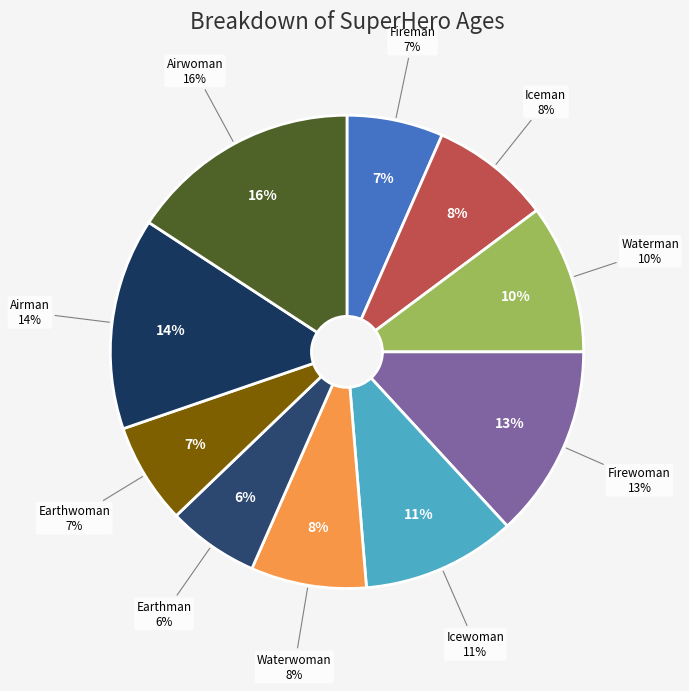

To the nearest percent, what is the average slice percentage?

10%